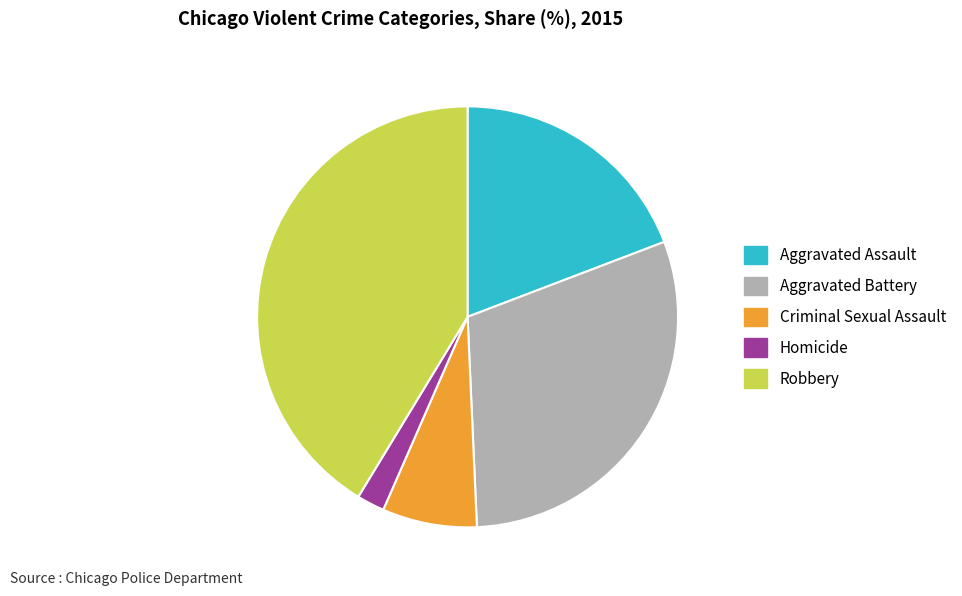

Which category has the biggest portion of the pie?

Robbery